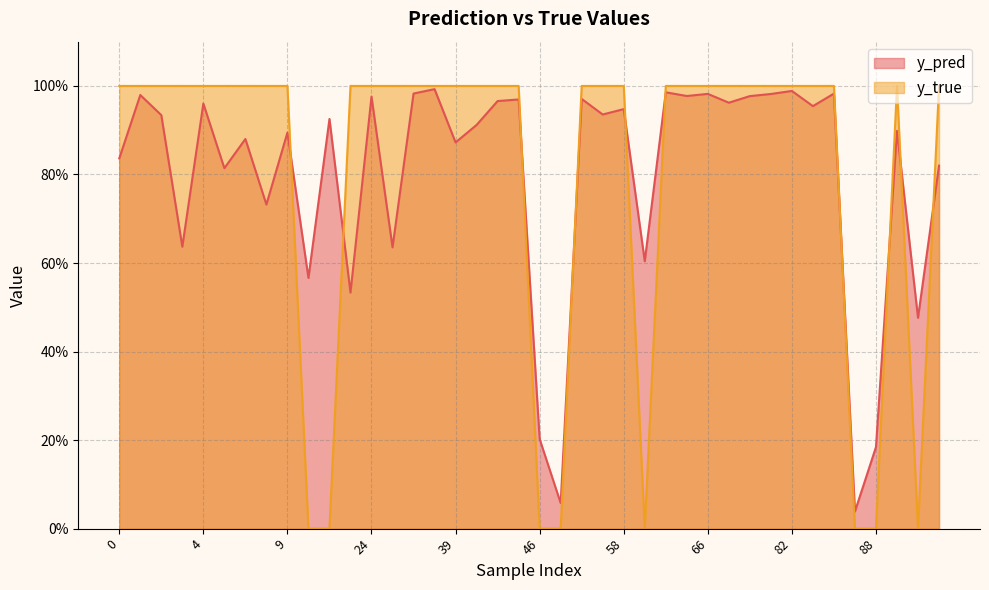

Is the value of y_true at 37 greater than the value of y_pred at 44?

Yes